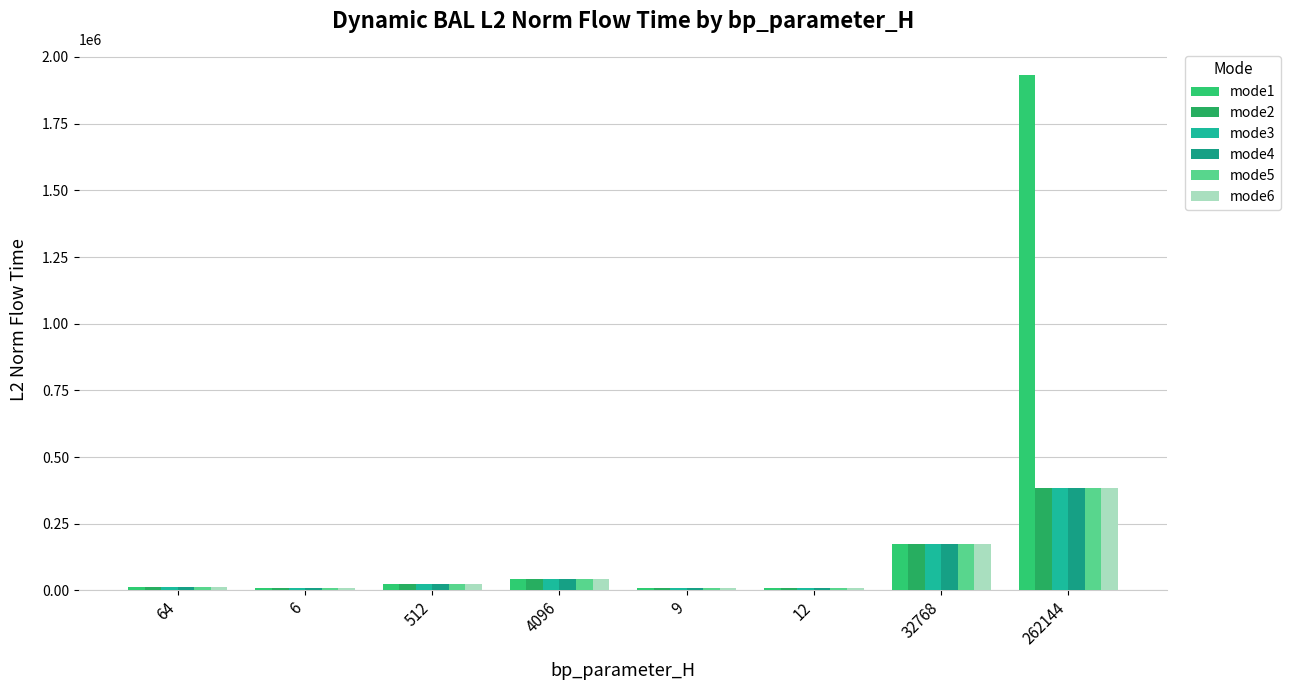

Reading left to right, transcribe all the data shown in this chart.

mode1: 64=11213.4	6=10946.7	512=23095.8	4096=43646.6	9=10029.6	12=10881.1	32768=173161.0	262144=1933833.7
mode2: 64=11192.3	6=10946.7	512=23097.9	4096=43646.6	9=10027.4	12=10905.2	32768=173161.0	262144=382354.4
mode3: 64=11192.3	6=10946.7	512=23097.9	4096=43646.6	9=10024.8	12=10876.2	32768=173161.0	262144=382354.4
mode4: 64=11192.3	6=10946.7	512=23097.9	4096=43646.6	9=10024.8	12=10880.6	32768=173161.0	262144=382354.4
mode5: 64=11192.3	6=10946.7	512=23097.9	4096=43646.6	9=10024.8	12=10880.6	32768=173161.0	262144=382354.4
mode6: 64=11192.3	6=10946.7	512=23097.9	4096=43646.6	9=10024.8	12=10876.2	32768=173161.0	262144=382354.4